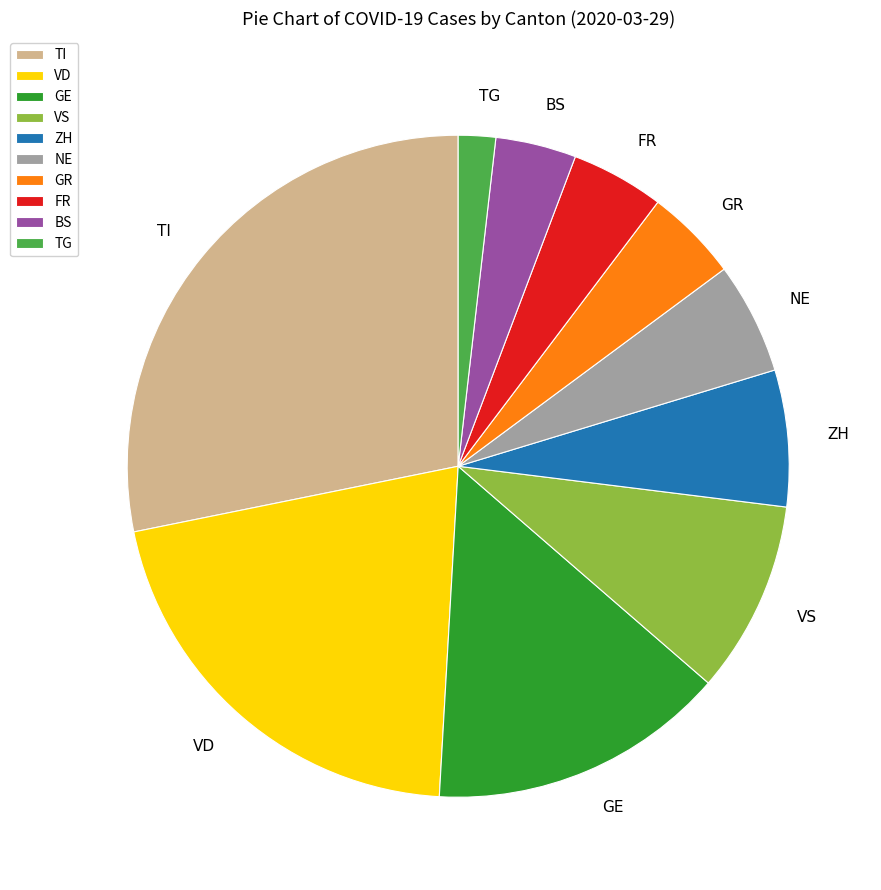

How many segments does this pie chart have?

10